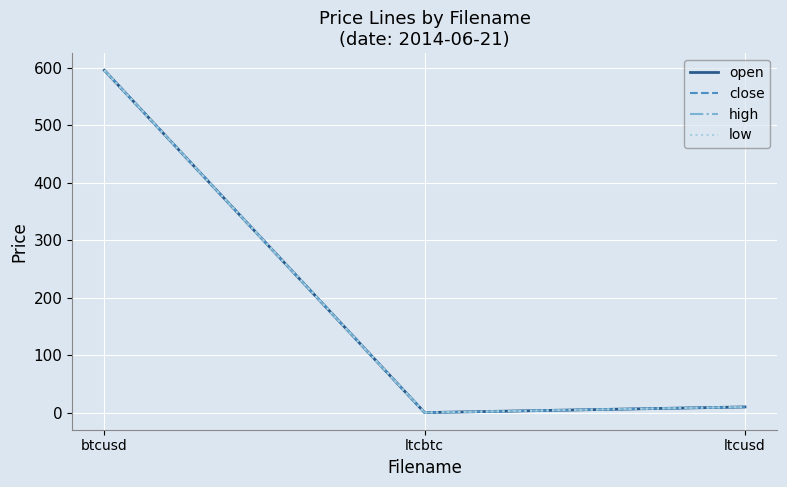

List the series in order of their peak value, lowest first.

close, low, open, high